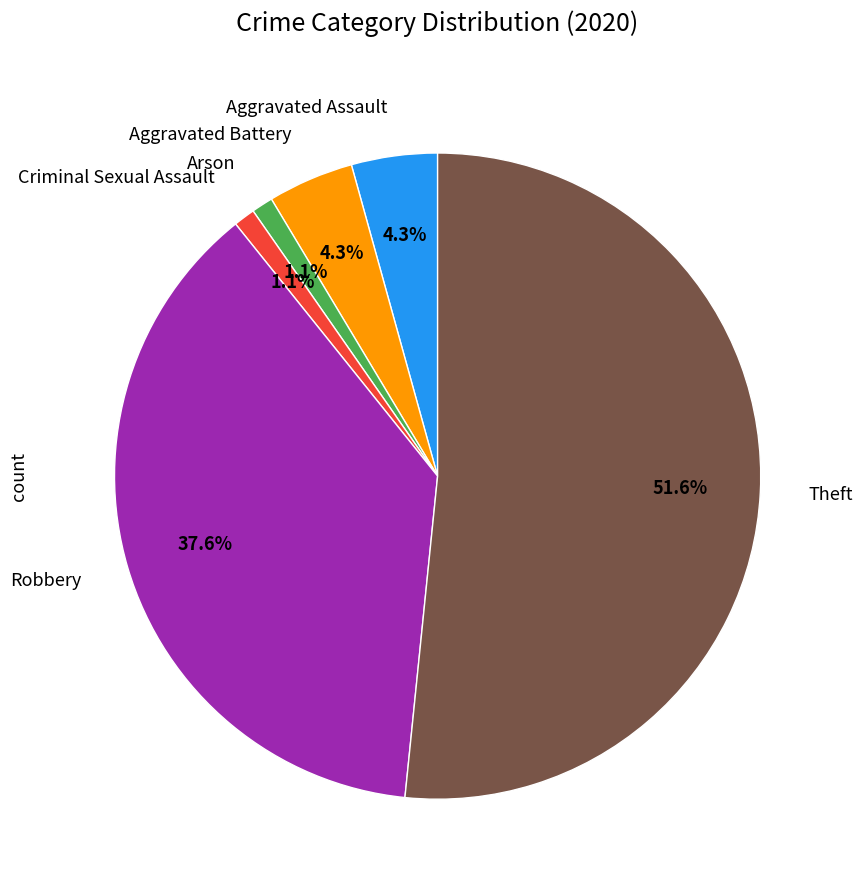

Does any single category account for the majority?

Yes